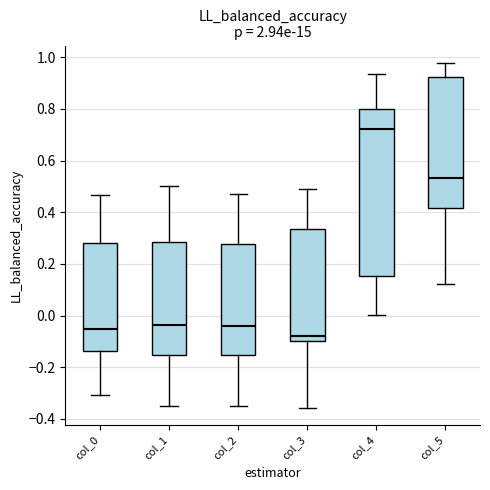

Reading left to right, read every box against the y-axis: the position of its median line, the range the box covers, and the ends of its whiskers. The values are not printed on the chart, so give them approximately, as read against the axis.

col_0: median -0.06, box -0.14 to 0.28, whiskers -0.30 to 0.46
col_1: median -0.04, box -0.16 to 0.28, whiskers -0.36 to 0.50
col_2: median -0.04, box -0.16 to 0.28, whiskers -0.34 to 0.46
col_3: median -0.08, box -0.10 to 0.34, whiskers -0.36 to 0.50
col_4: median 0.72, box 0.16 to 0.80, whiskers 0.00 to 0.94
col_5: median 0.54, box 0.42 to 0.92, whiskers 0.12 to 0.98